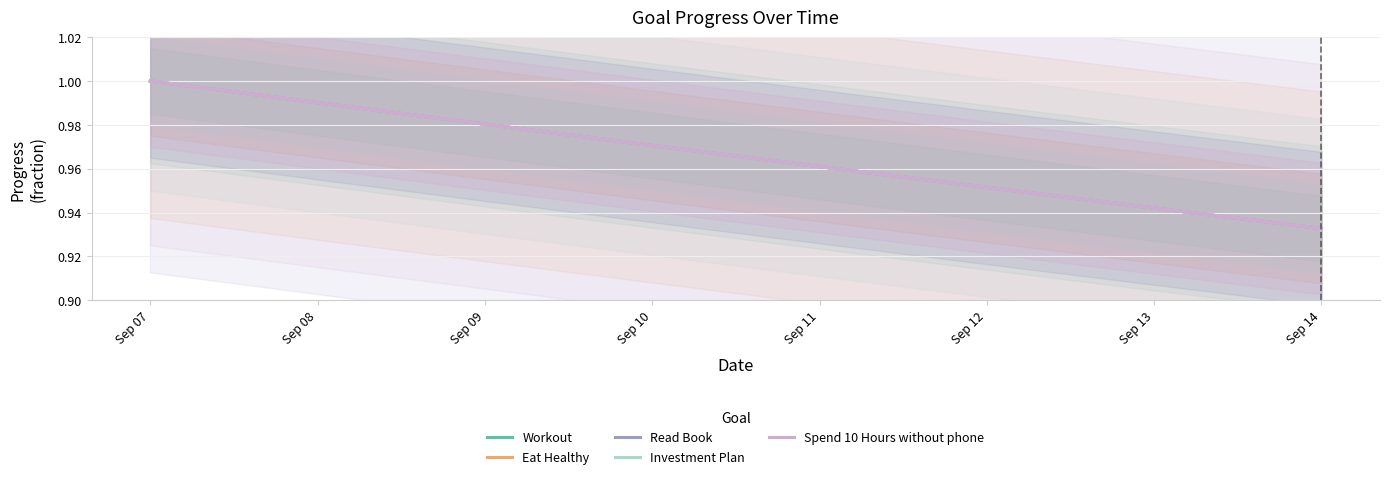

What is the sum of all Investment Plan values?

7.7